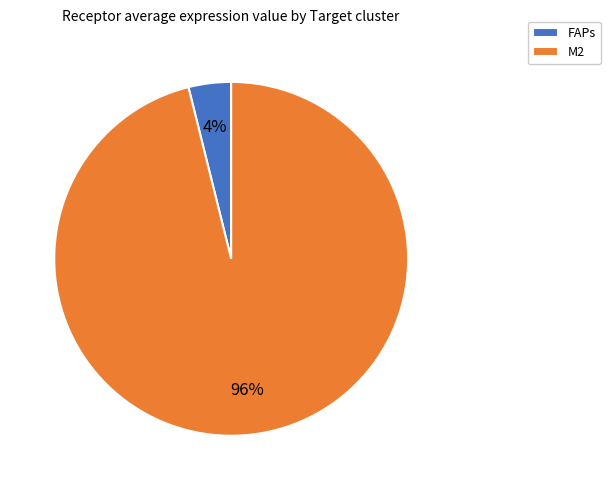

To the nearest percent, what portion does FAPs represent?

4%